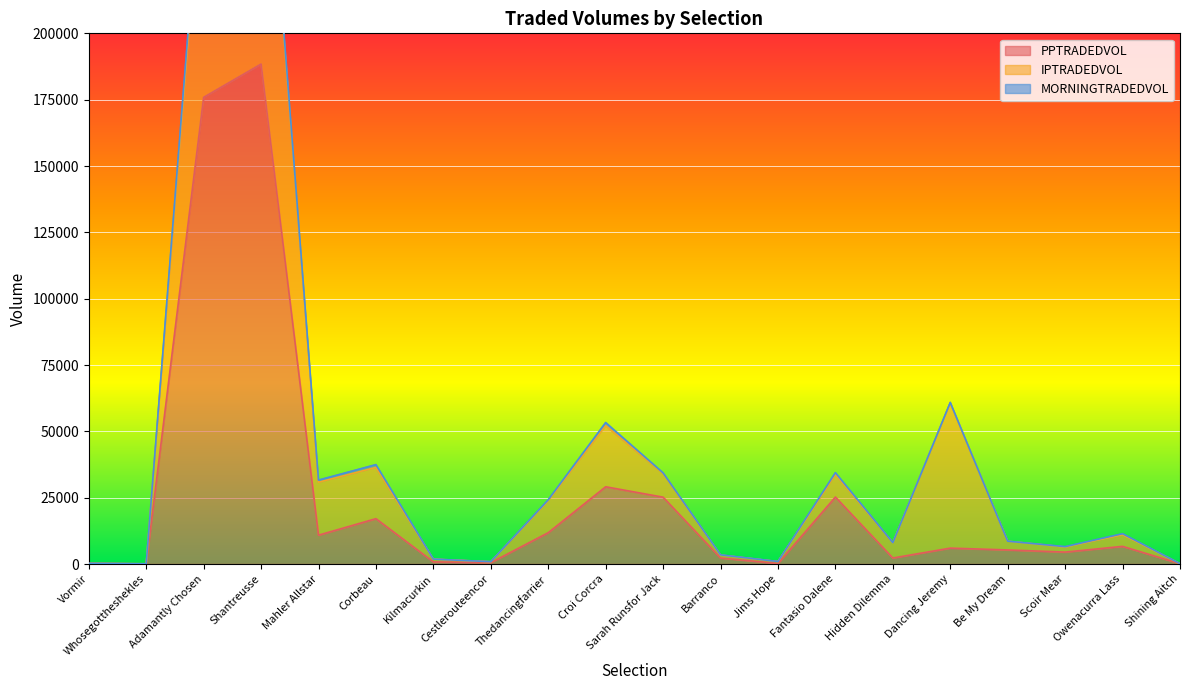

What is the difference between the maximum and second lowest values in the PPTRADEDVOL series?

188322.8